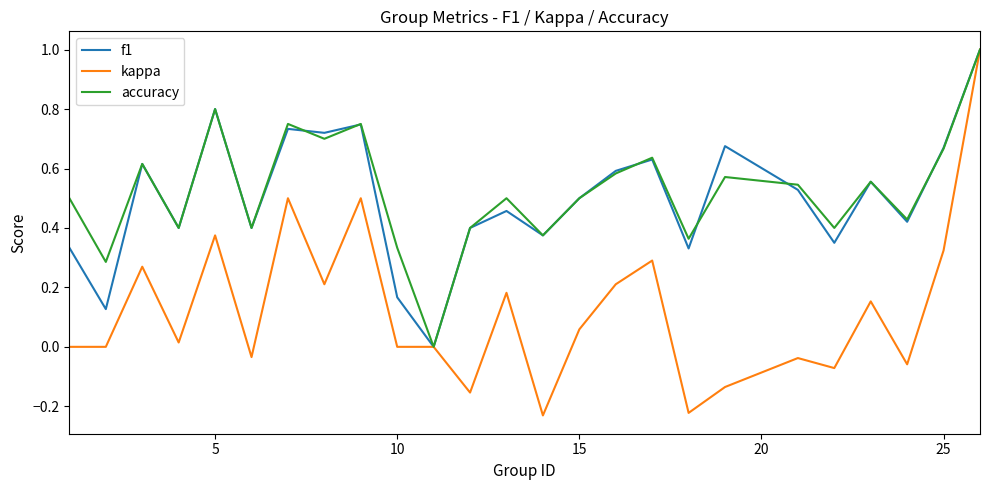

Which series has the largest range (max minus min)?

kappa